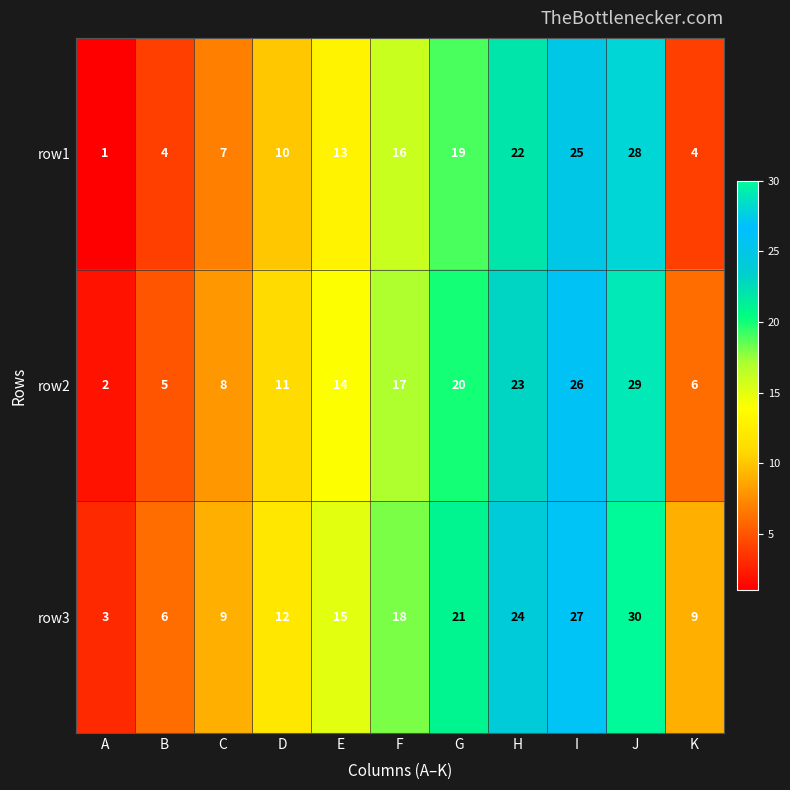

Where is row2 nearest to the value 15?

E